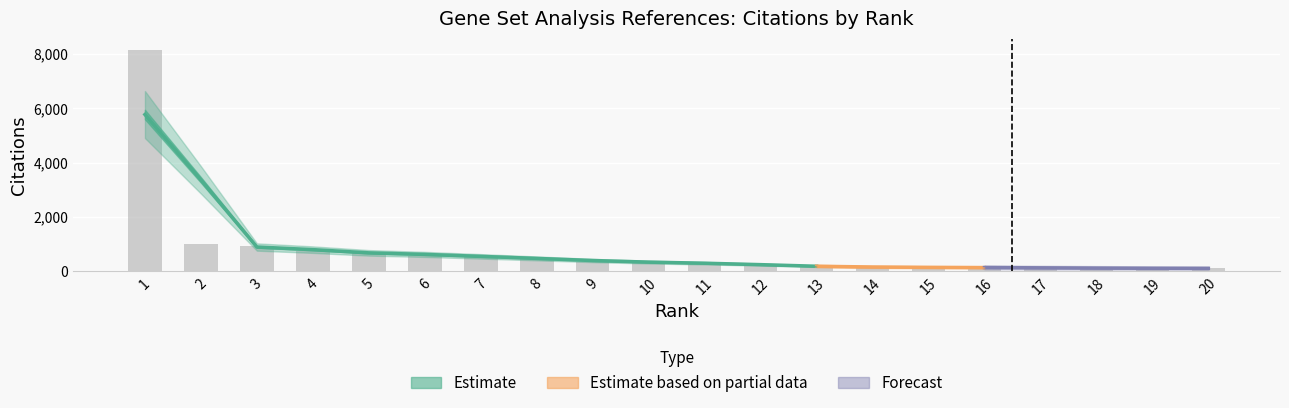

List the labels in order of value, smallest first.

20, 19, 18, 17, 16, 15, 14, 13, 12, 11, 10, 9, 8, 7, 6, 5, 4, 3, 2, 1